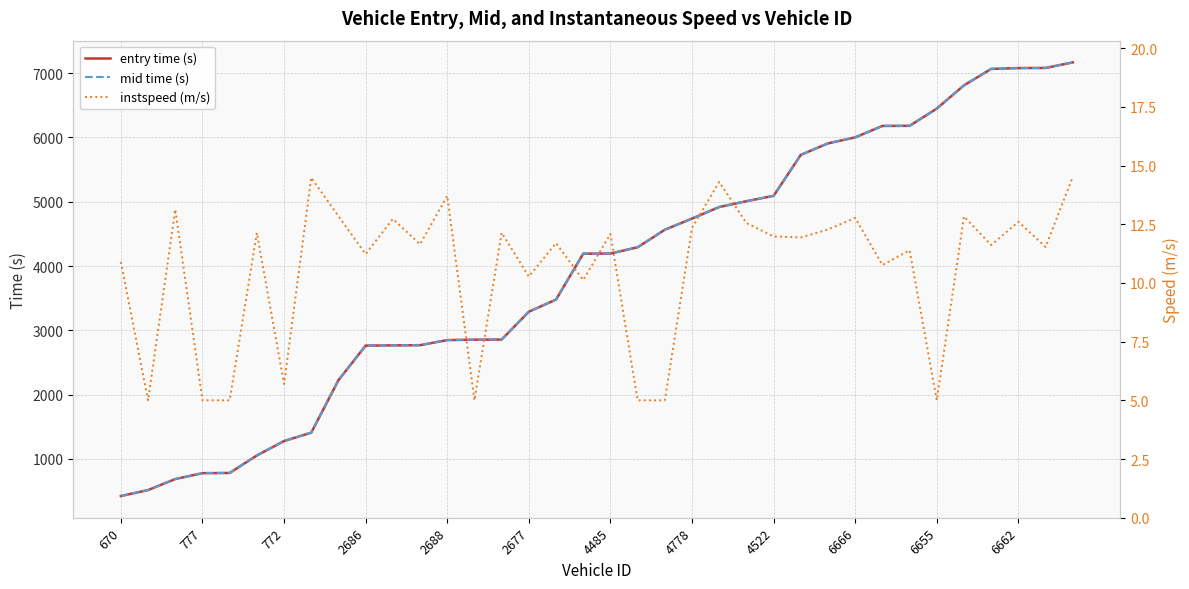

What is the difference between the maximum and second lowest values in the instspeed (m/s) series?

9.5